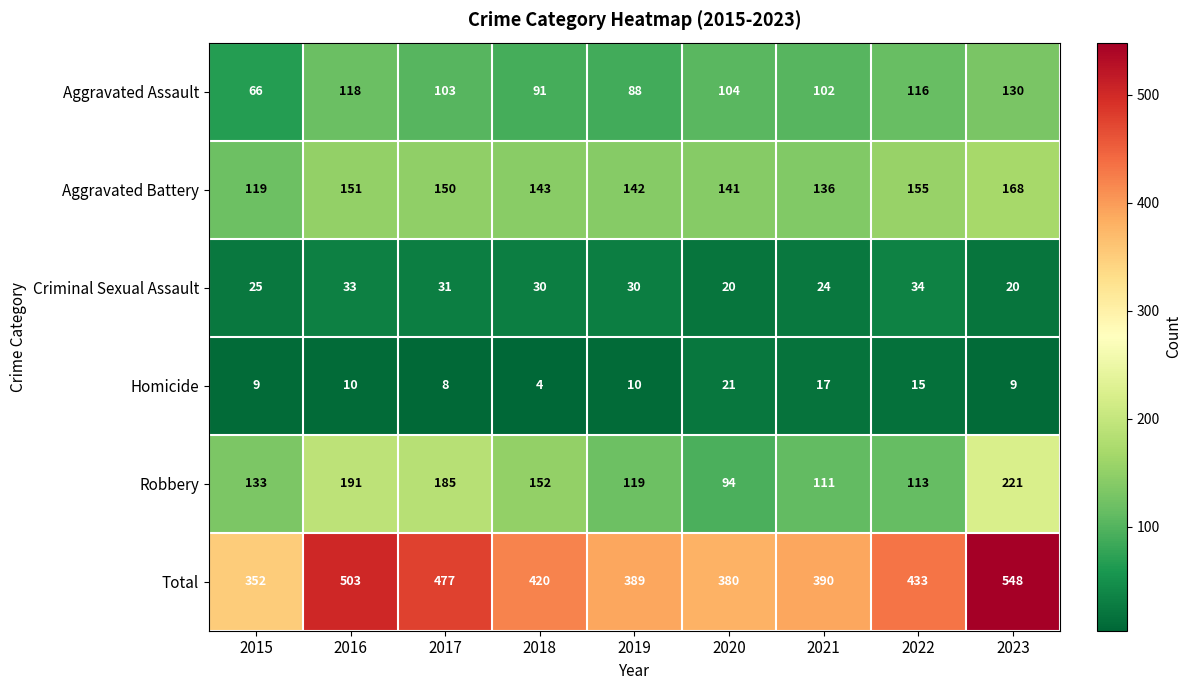

What is the difference between the maximum and second lowest values in the Robbery series?

110